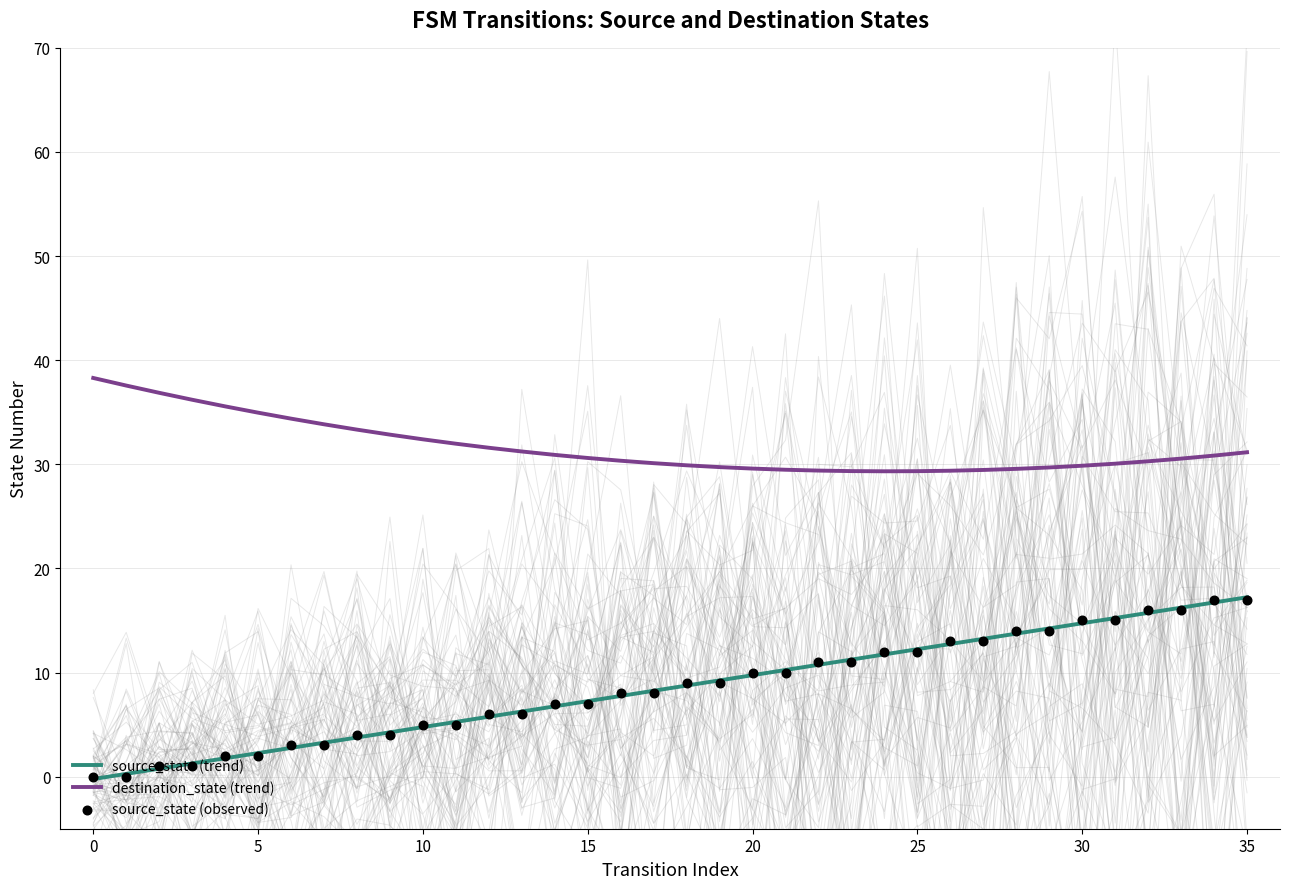

At how many categories does at least one series exceed 18?

36